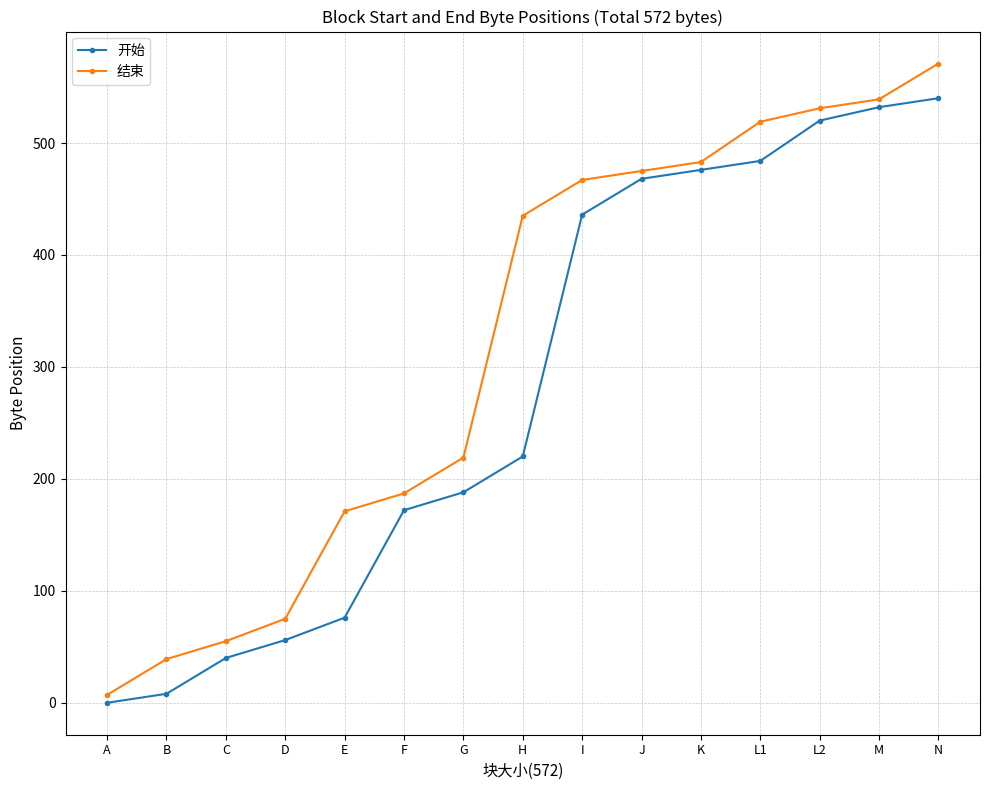

Does the chart have visible grid lines?

Yes